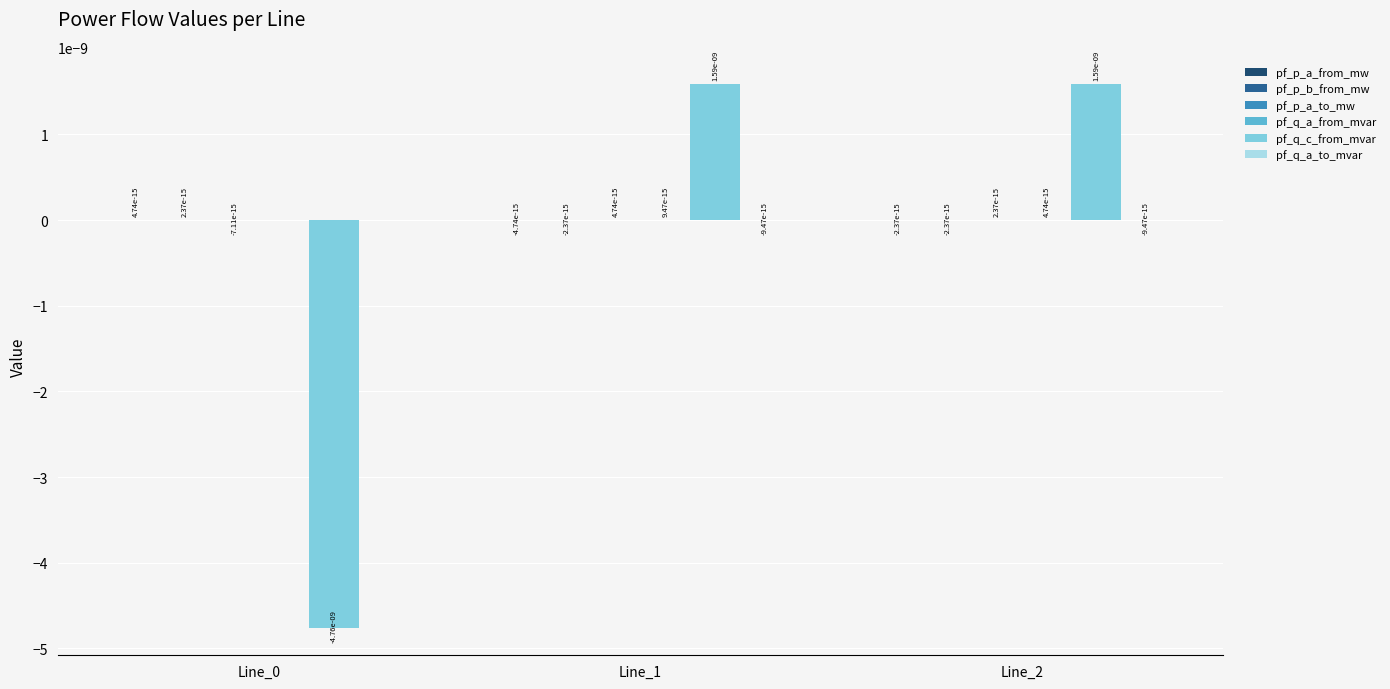

How many groups of bars are there?

3